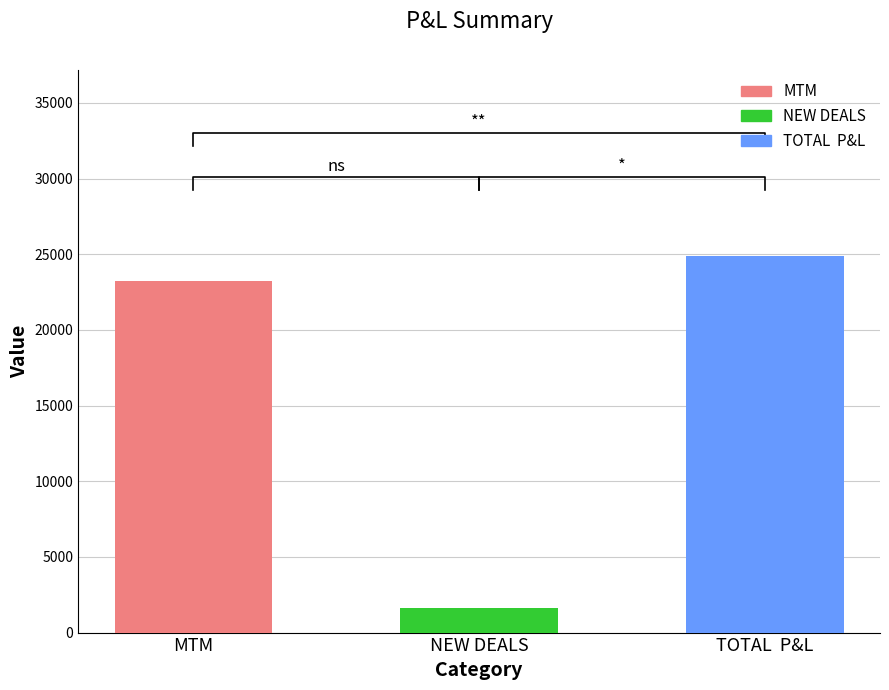

What value does the data have at TOTAL  P&L?

24877.5